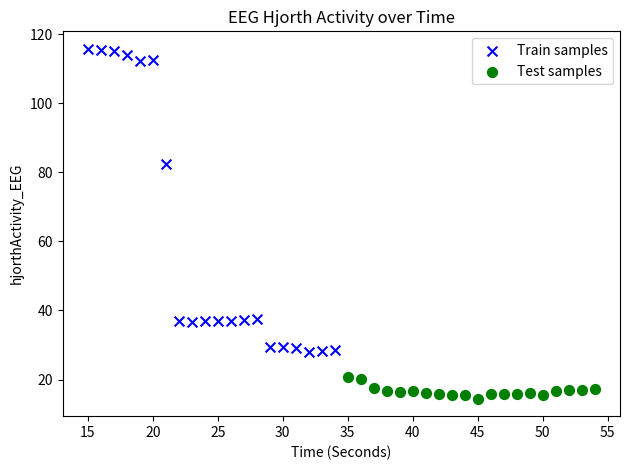

Which series contains the lowest Y value?

Test samples